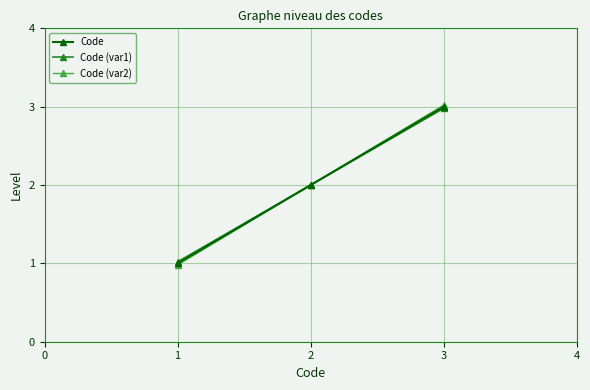

At which category is the sum across all series the highest?

3